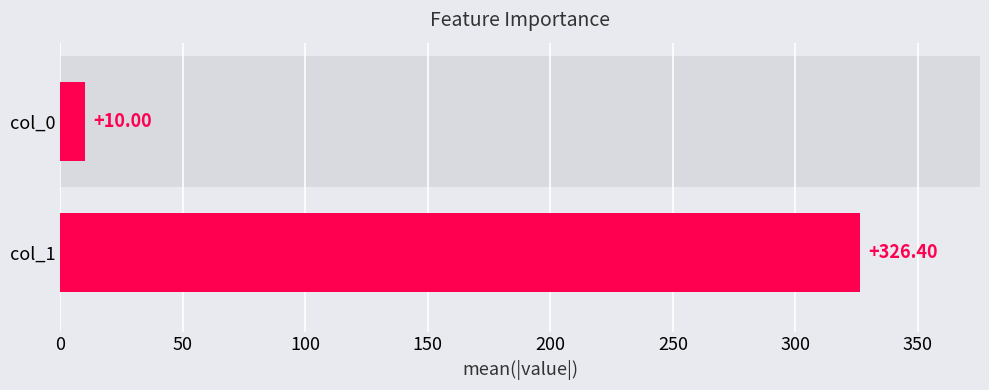

What is the change in value from col_1 to col_0?

-316.4